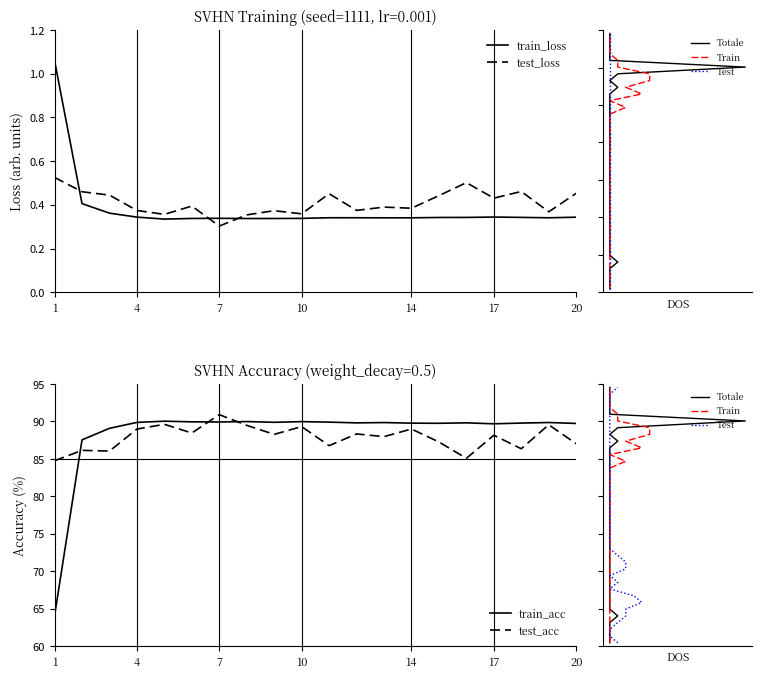

True or false: train_acc and test_loss intersect in this chart.

False